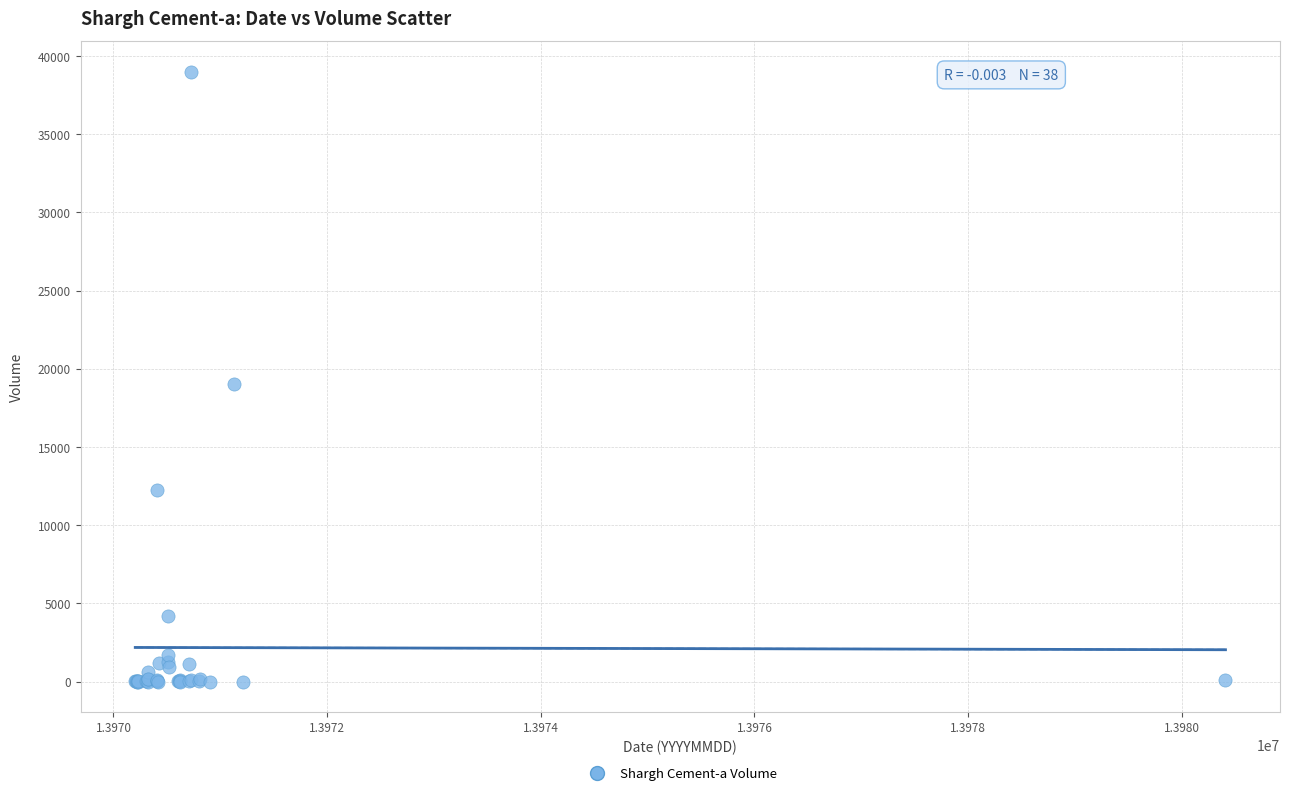

What Y value in the scatter plot is closest to 19506?

19000